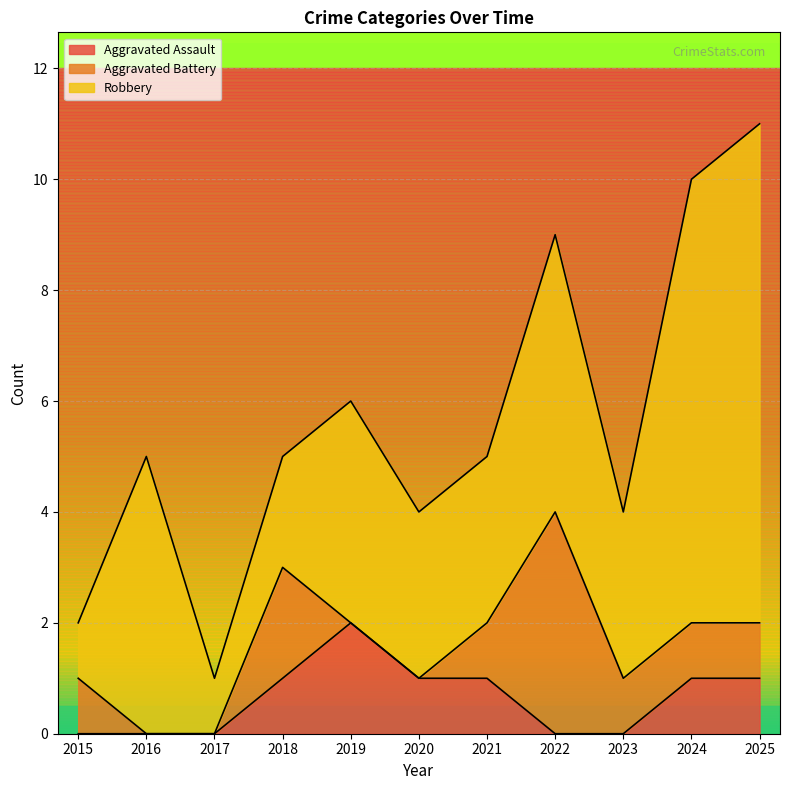

At how many categories does at least one series exceed 0?

11